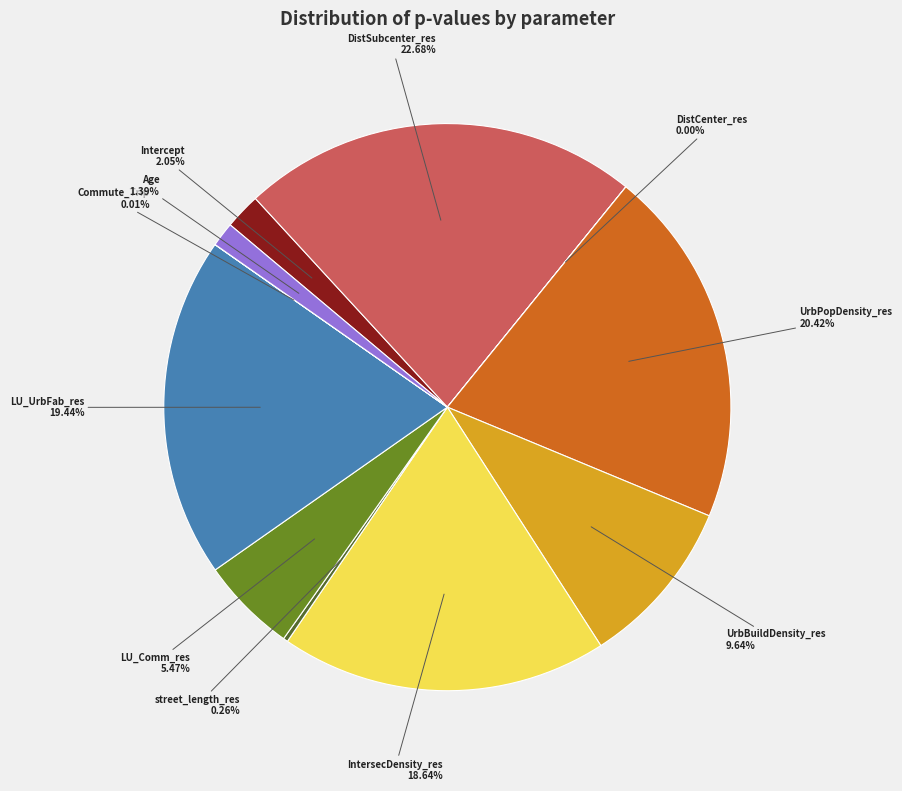

Which has a higher value, UrbPopDensity_res or IntersecDensity_res?

UrbPopDensity_res